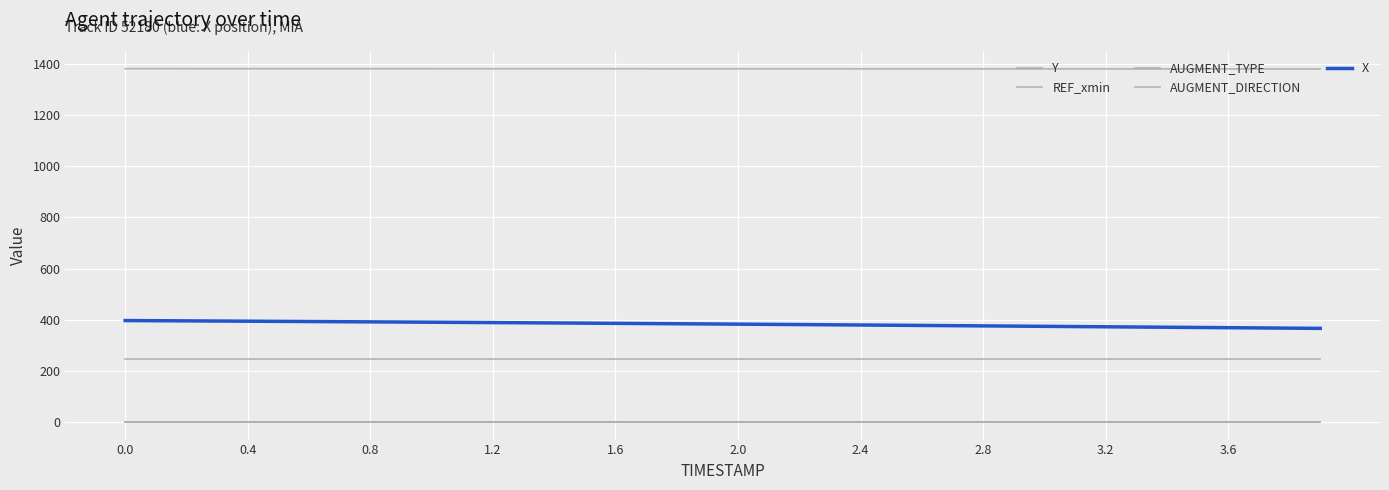

Does the chart have visible grid lines?

Yes